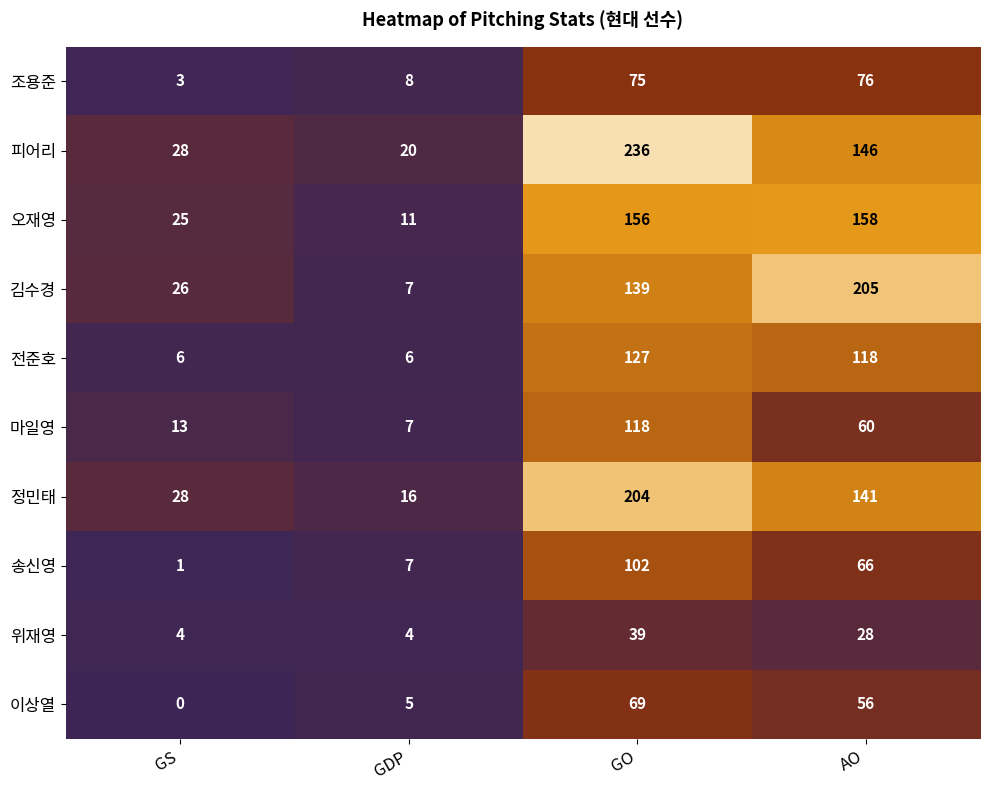

Is the value of 마일영 at GDP greater than the value of 이상열 at GS?

Yes